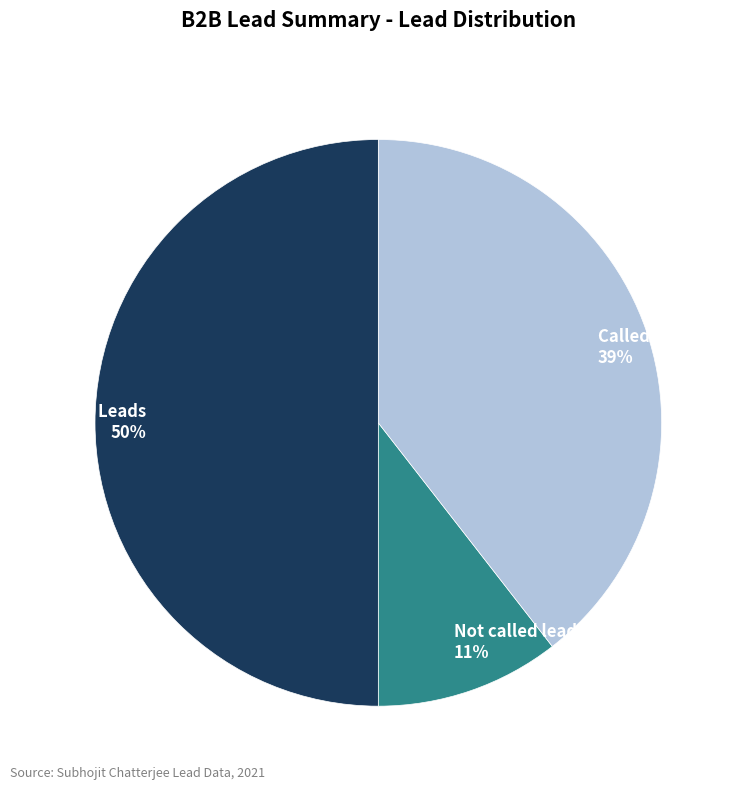

How many segments does this pie chart have?

3